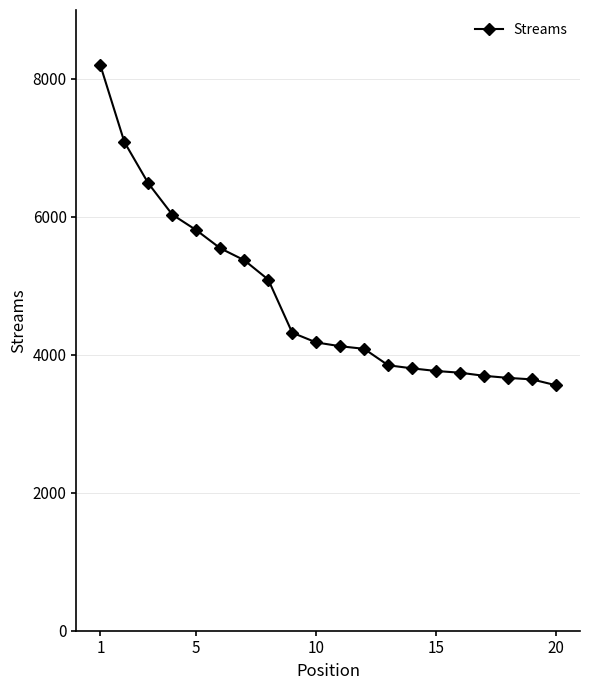

What is the value of the 17th point from the left?

3696